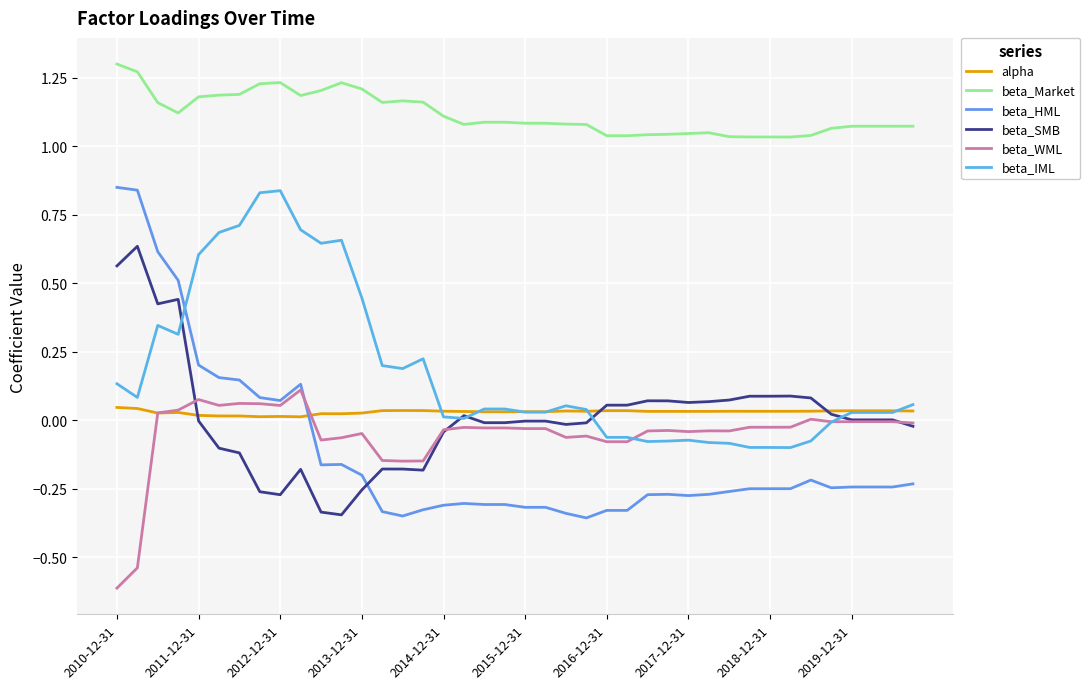

Which series has the largest total across all categories?

beta_Market